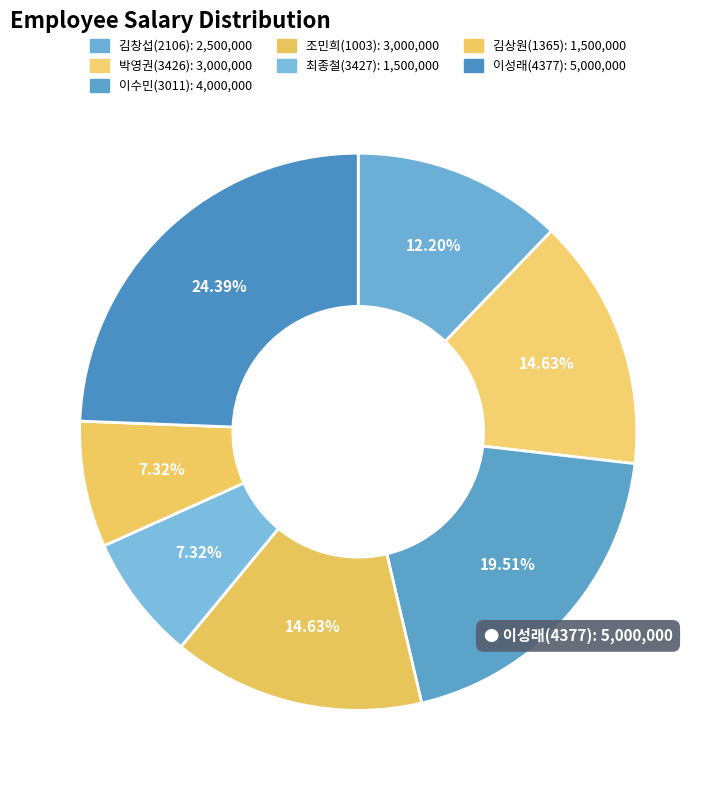

What is the largest slice in the pie chart?

이성래(4377)